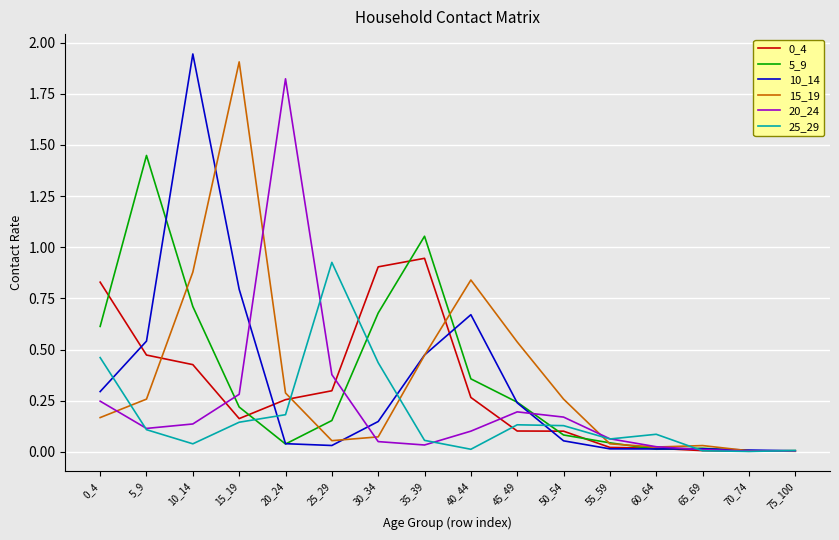

At which category is the sum across all series the highest?

10_14